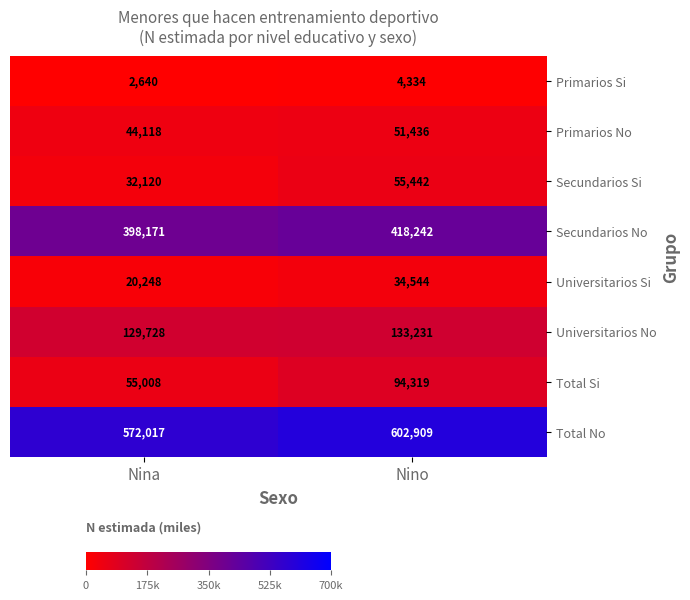

The value of Primarios No at Nina is 14972. True or false?

False